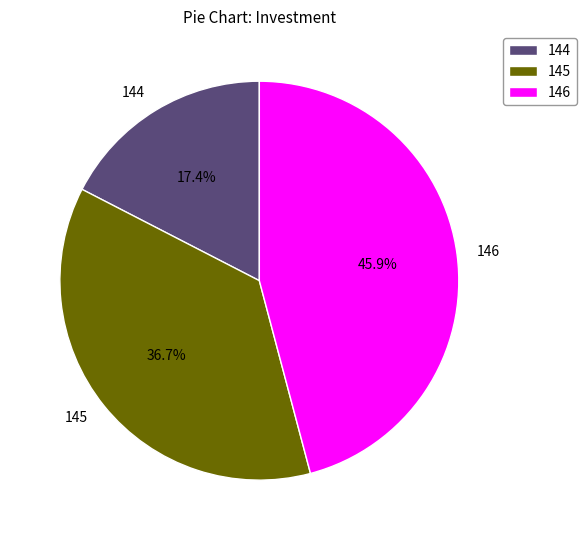

To the nearest percent, what percentage of the pie is 145?

37%